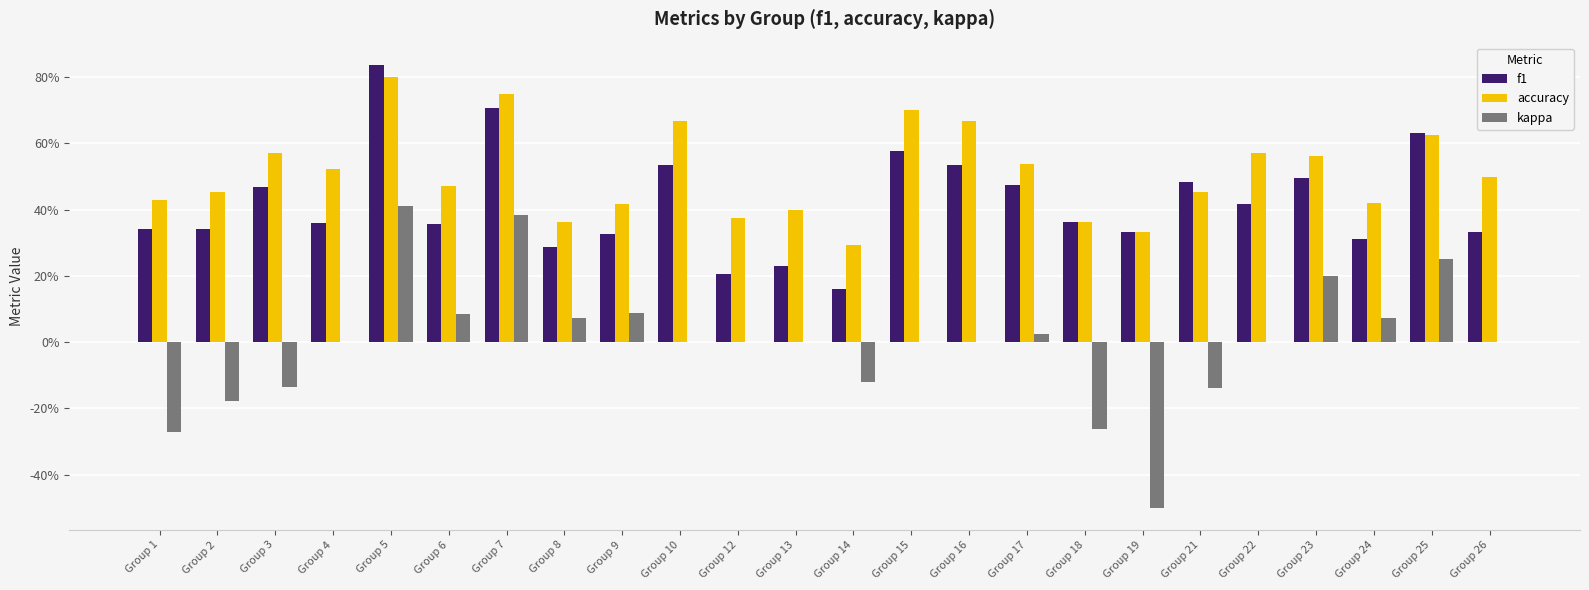

At which category is the sum across all series the highest?

Group 5